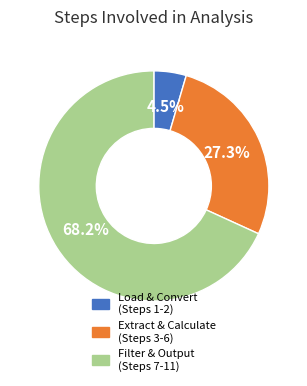

Rank the categories by value from lowest to highest.

Load & Convert (Steps 1-2), Extract & Calculate (Steps 3-6), Filter & Output (Steps 7-11)